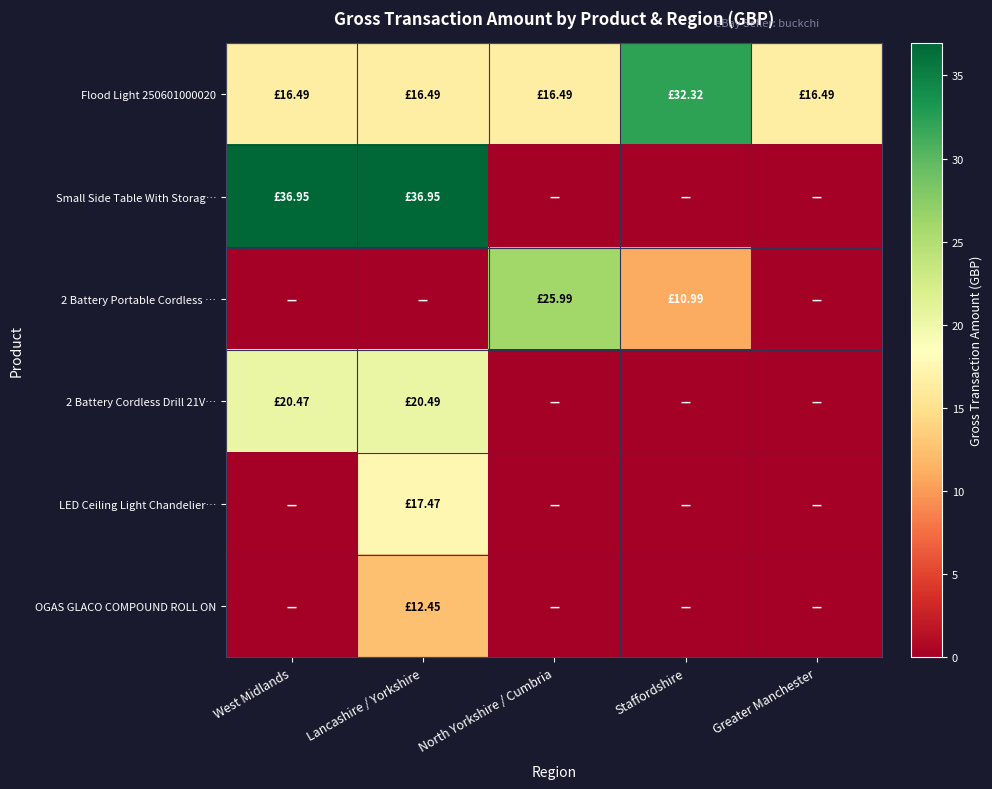

What is the difference between the highest and lowest values at Staffordshire?

32.3